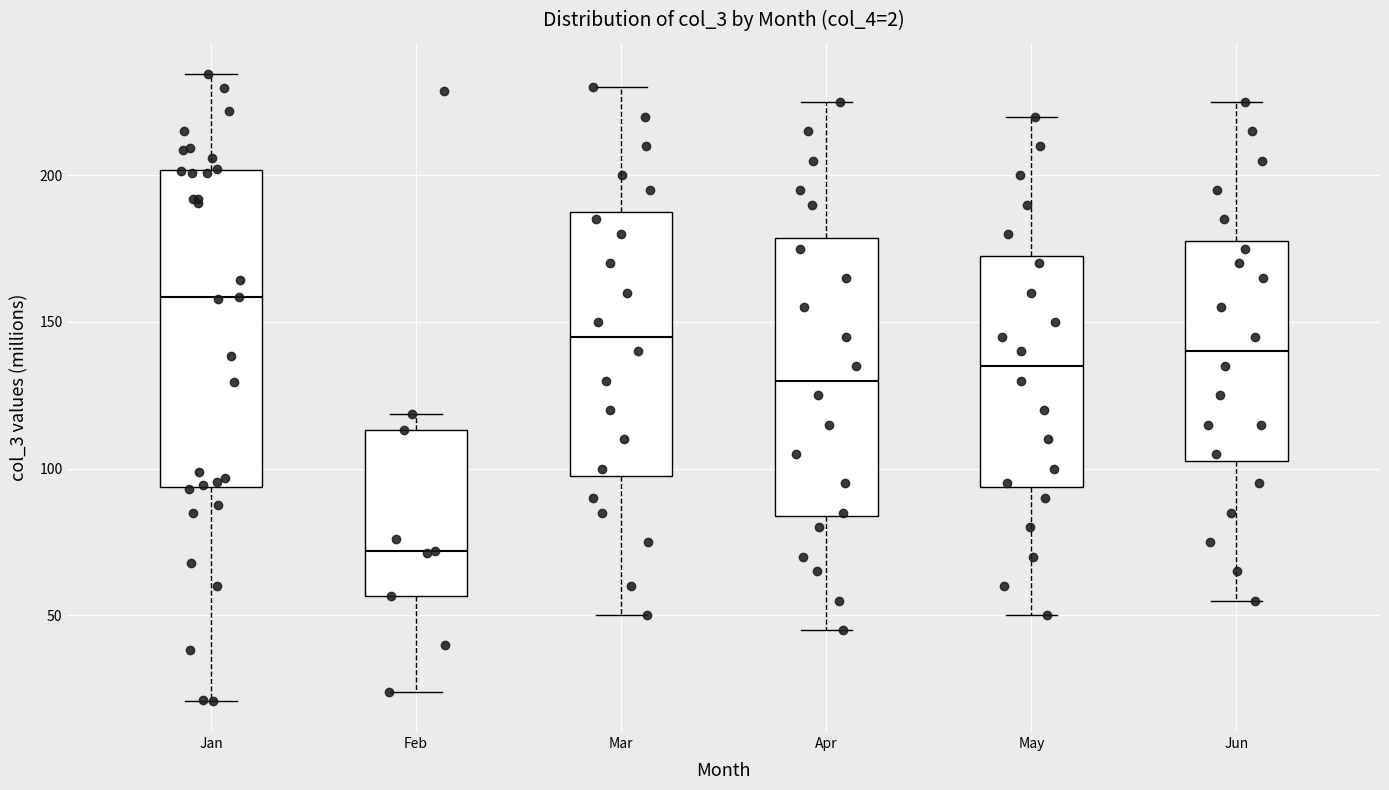

Reading left to right, transcribe this box plot: for each box, give where its median line is, the range the box spans, and where its two whiskers end, as read against the y-axis. The values are not printed on the chart, so give them approximately, as read against the axis.

Jan: median 160, box 95 to 200, whiskers 20 to 235
Feb: median 70, box 55 to 115, whiskers 25 to 120
Mar: median 145, box 100 to 190, whiskers 50 to 230
Apr: median 130, box 85 to 180, whiskers 45 to 225
May: median 135, box 95 to 175, whiskers 50 to 220
Jun: median 140, box 105 to 180, whiskers 55 to 225